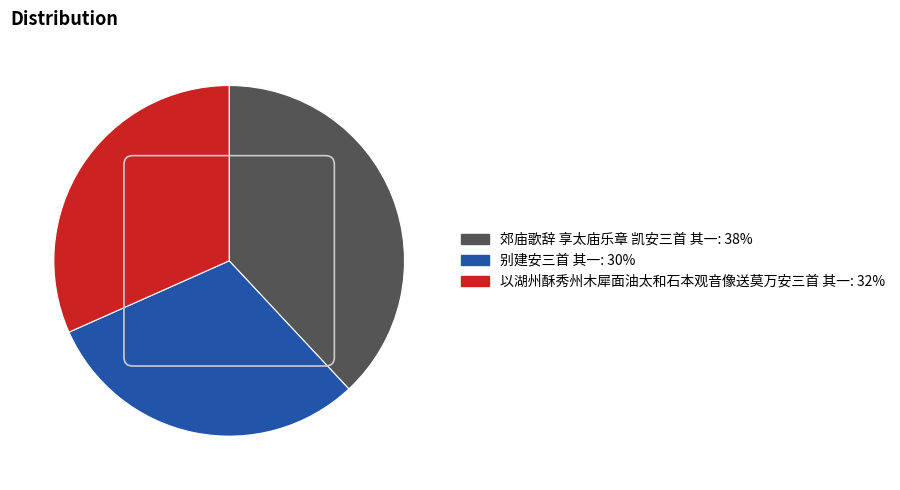

What is the ratio of the value at 别建安三首 其一 to the value at 郊庙歌辞 享太庙乐章 凯安三首 其一?

0.8